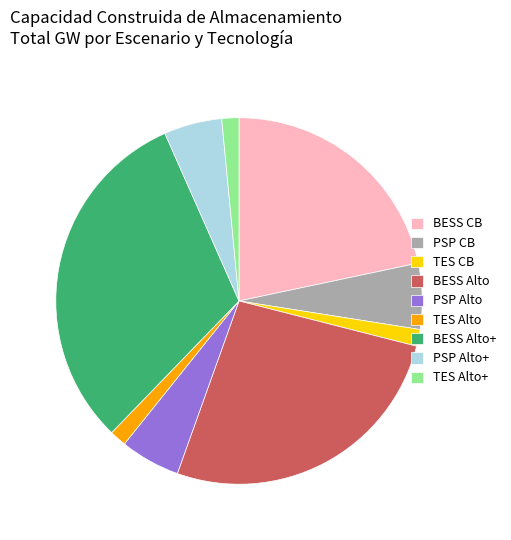

Approximately how many times larger is the value at BESS CB compared to PSP CB?

3.7